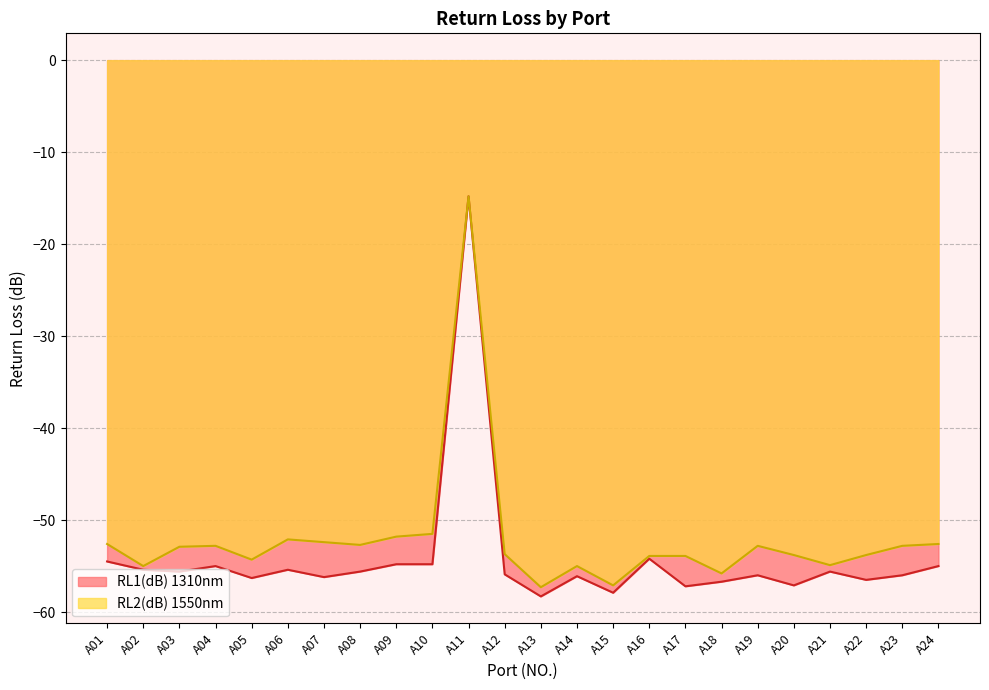

At A21, list the series in order from largest to smallest.

RL2(dB) 1550nm, RL1(dB) 1310nm